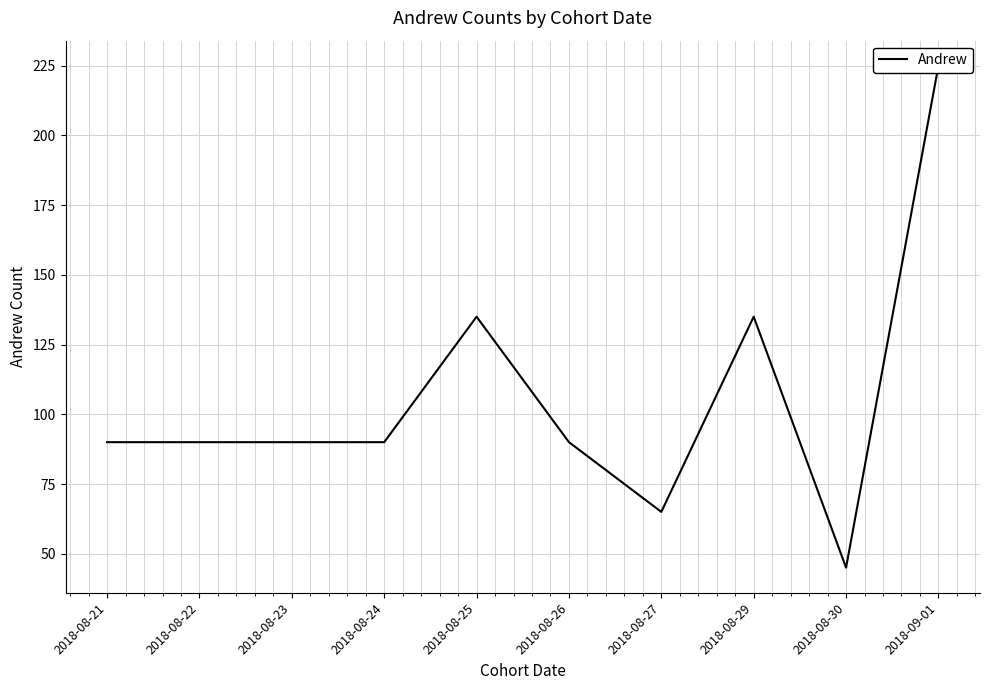

What is the difference between the values at 2018-09-01 and 2018-08-24?

135